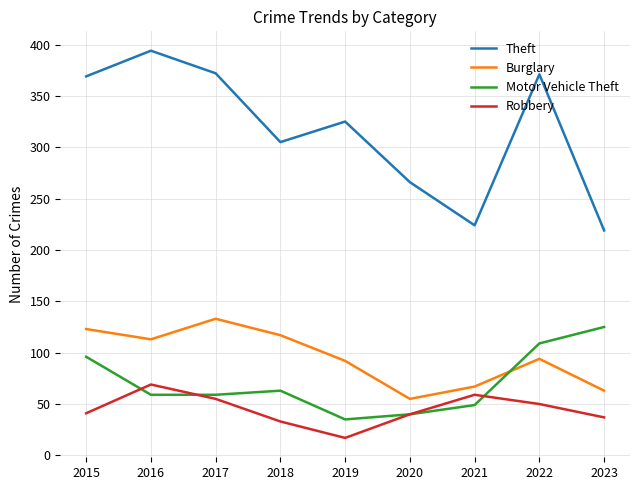

Where does the Theft series first go above 325?

2015